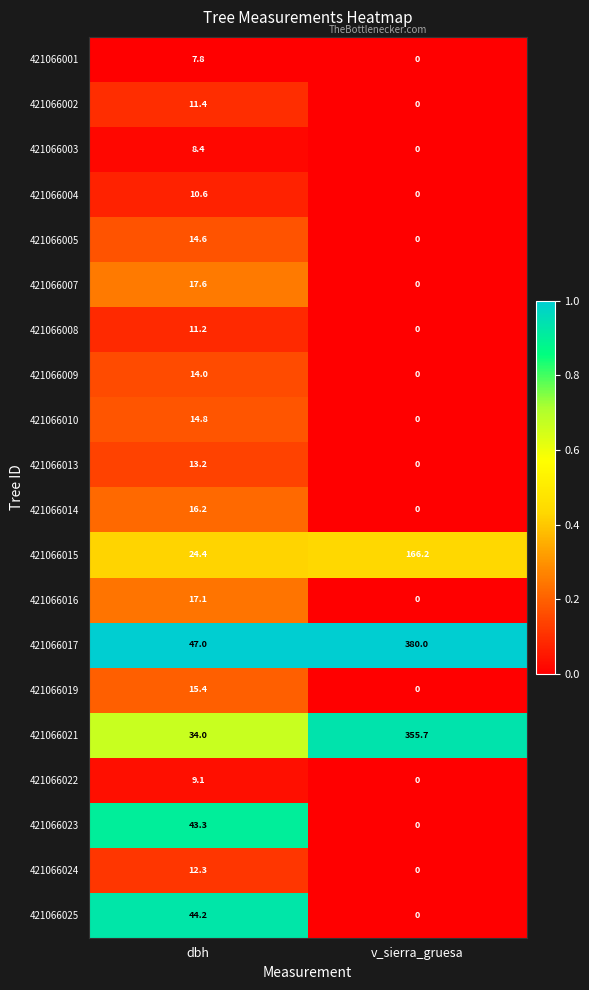

Which series has the largest total across all categories?

421066017